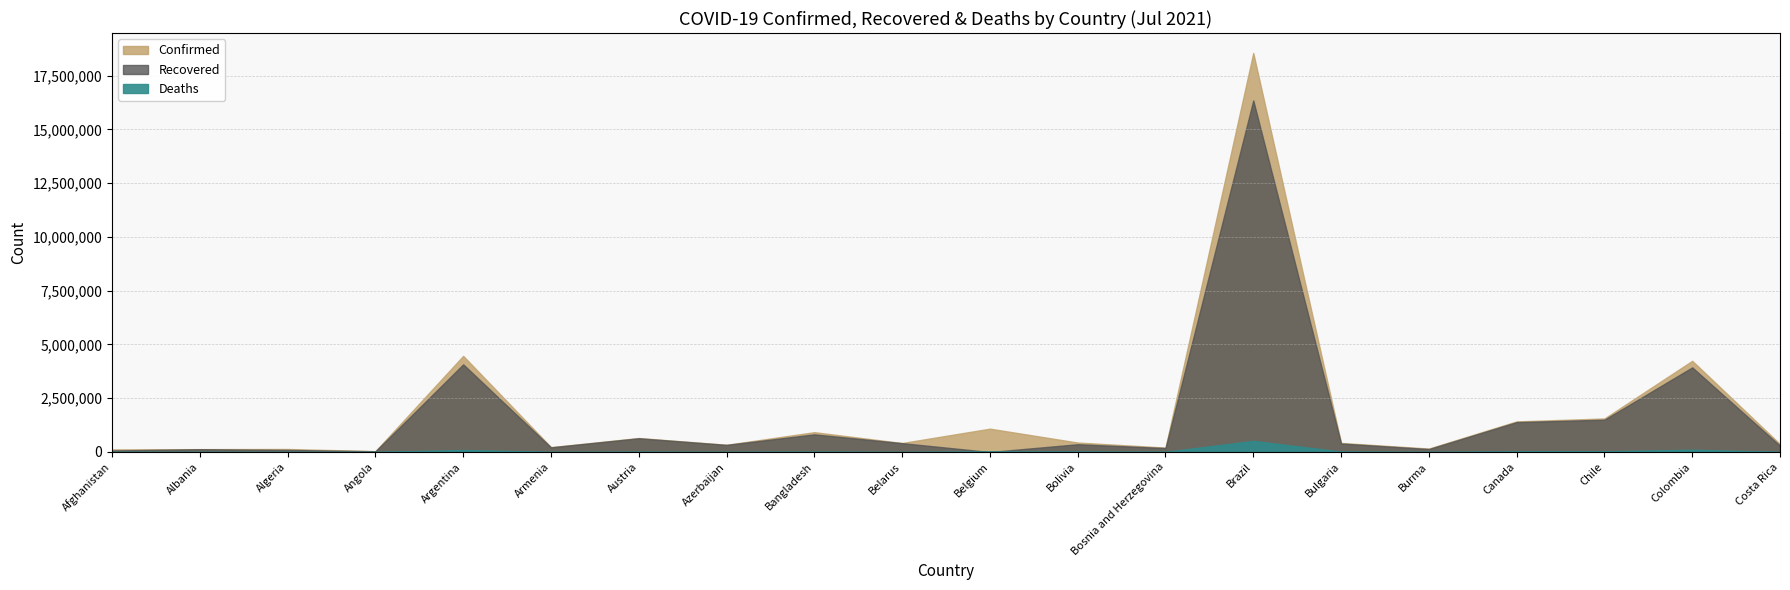

Rank the series at Canada from lowest to highest value.

Deaths, Recovered, Confirmed